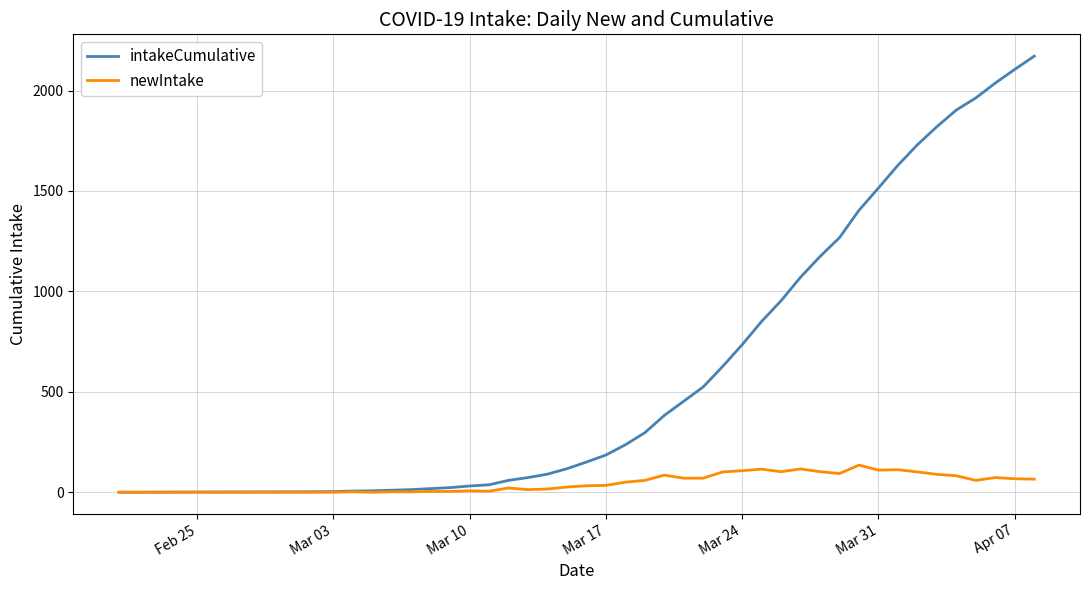

What is the sum of all intakeCumulative values?

27695